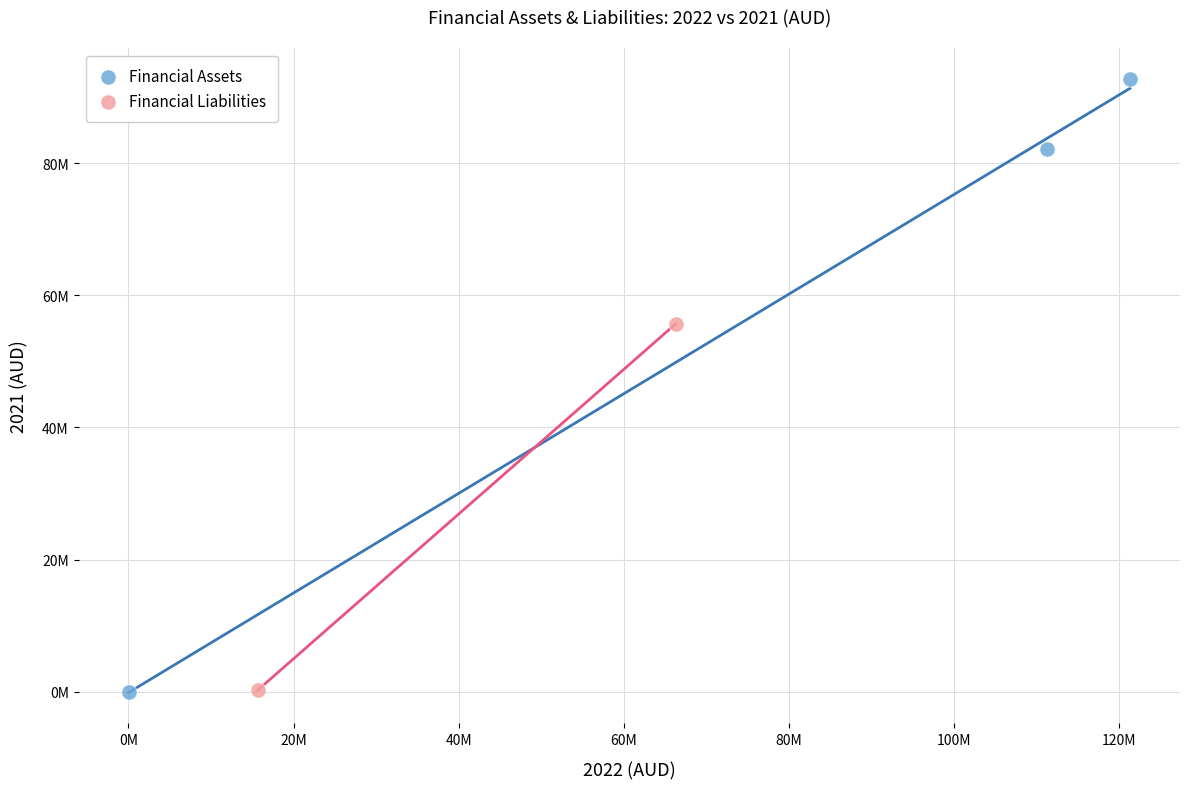

Which series contains the highest Y value?

Financial Assets